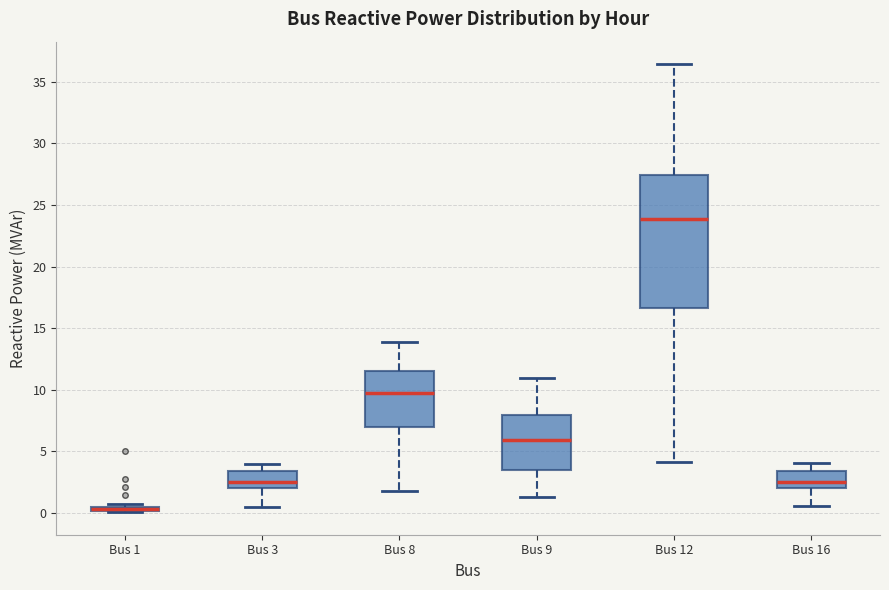

Comparing the boxes themselves (not the whiskers), which one is the tallest?

Bus 12